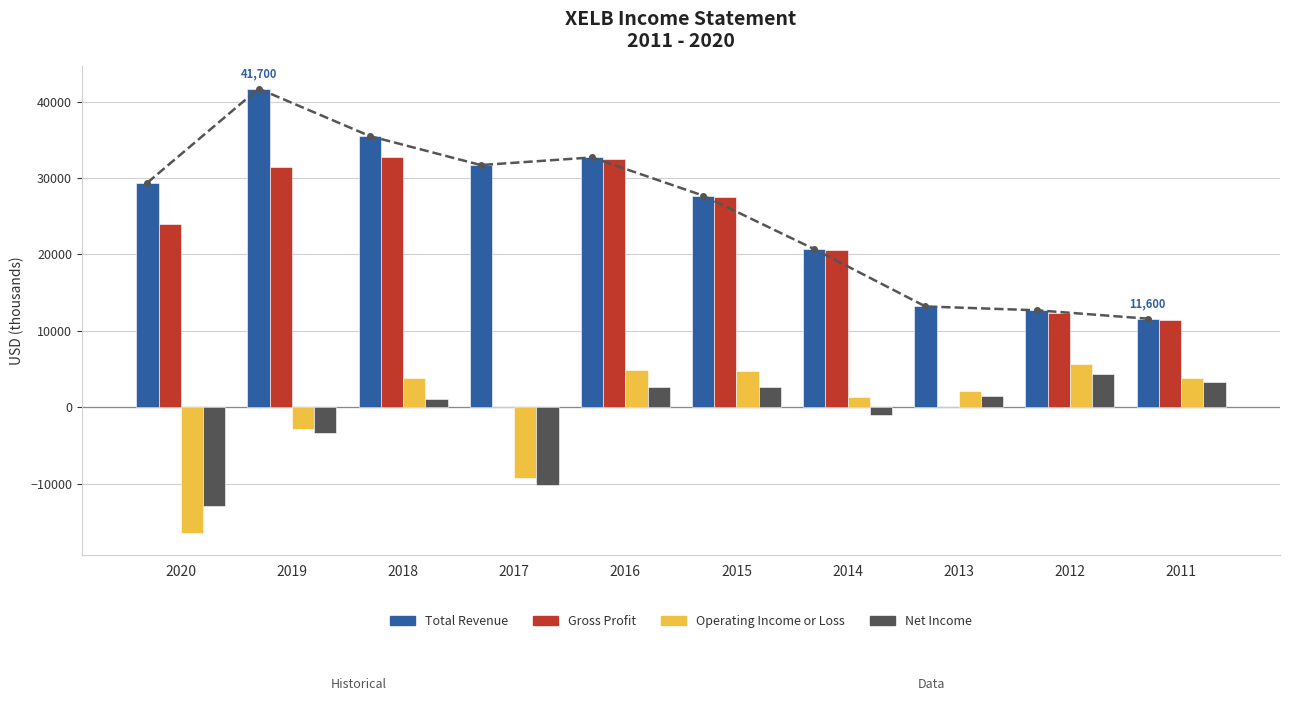

What are all the series names shown in the legend?

Total Revenue, Gross Profit, Operating Income or Loss, Net Income